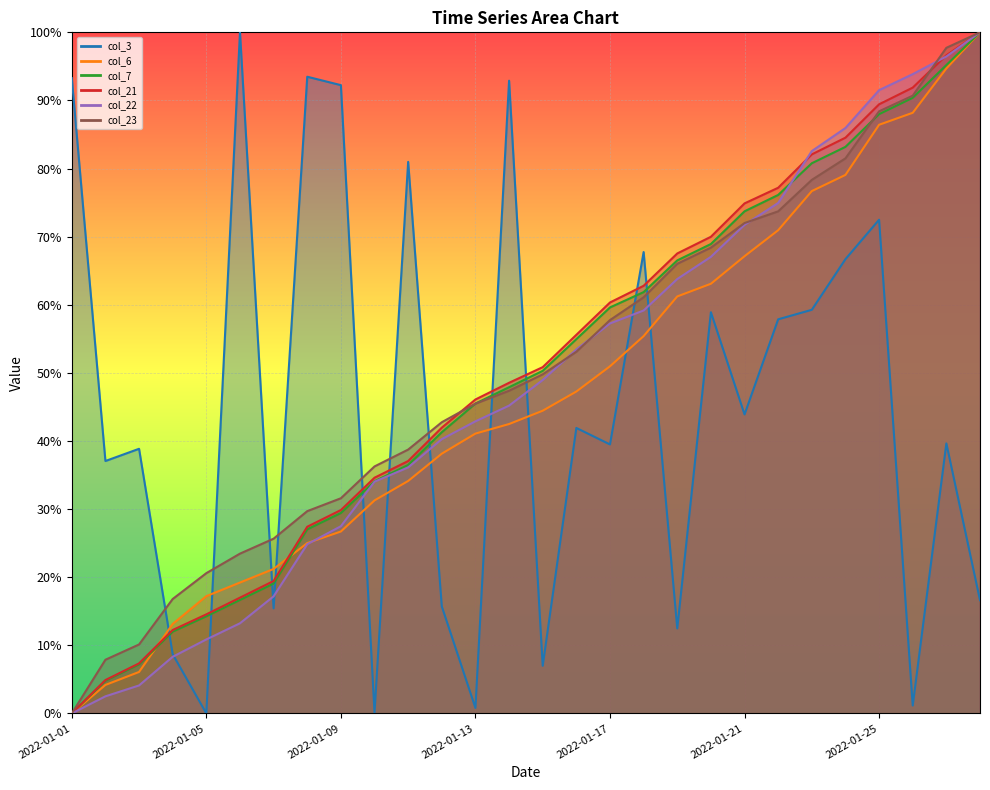

True or false: col_21 and col_7 intersect in this chart.

False